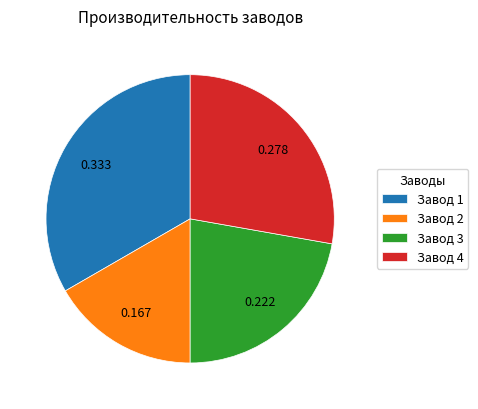

Is the sum of Завод 1 and Завод 3 greater than half?

Yes